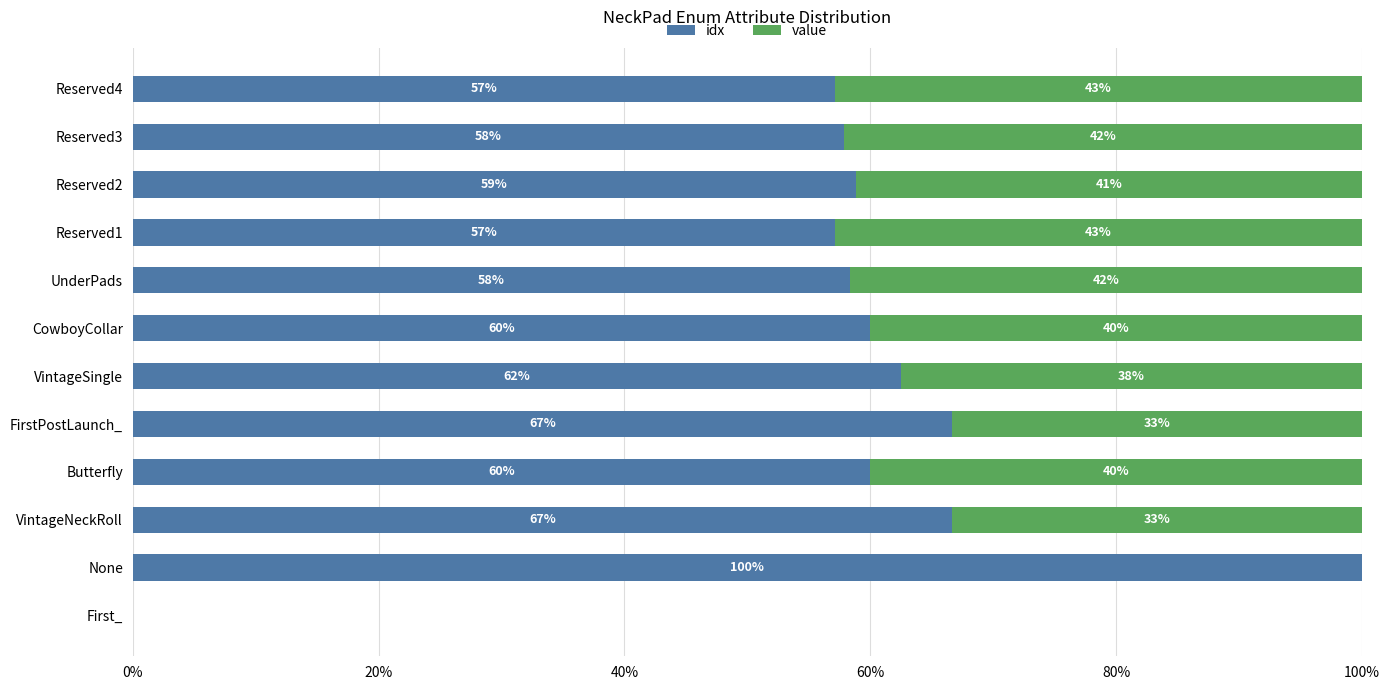

What is the total value across all series at VintageSingle?

100.0